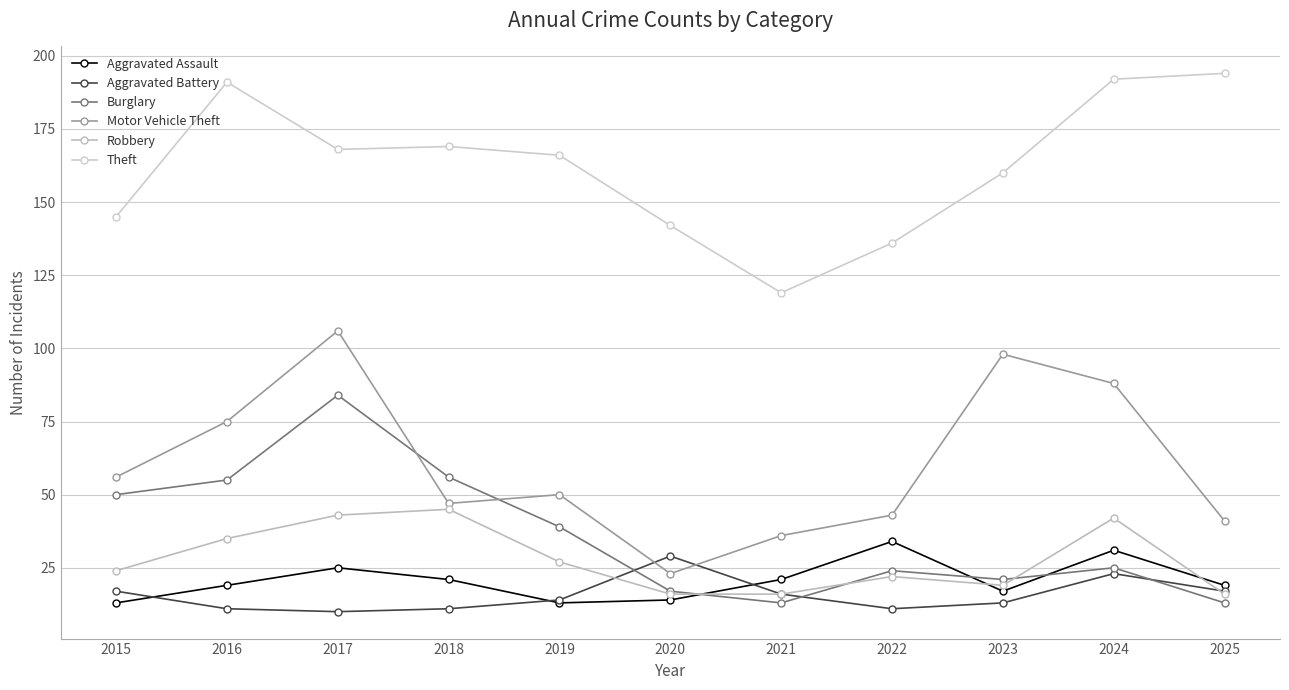

Where does the Aggravated Assault series first go above 19?

2017